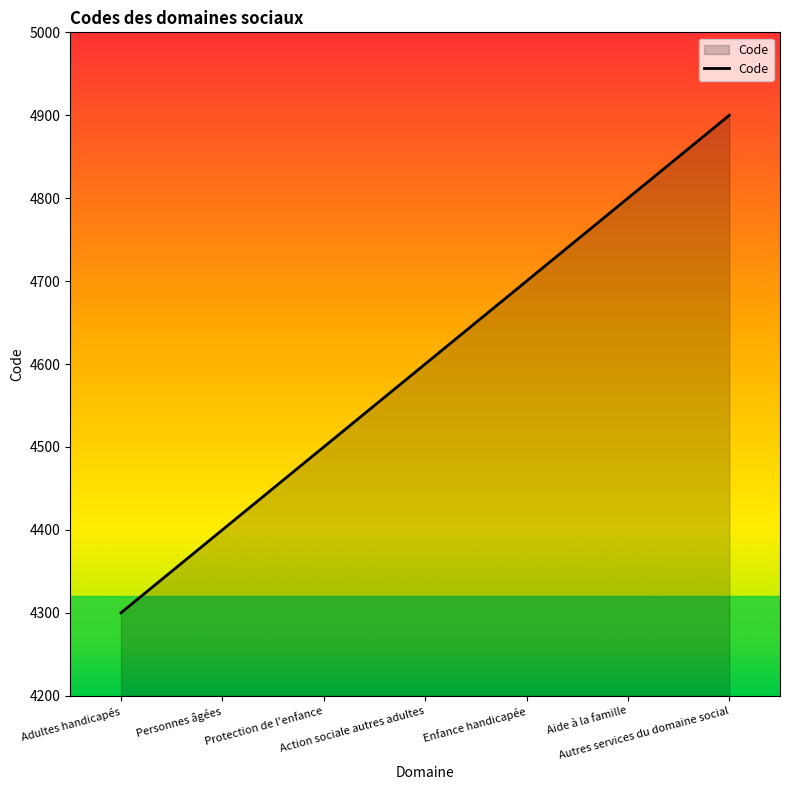

What is the smallest value displayed?

4300